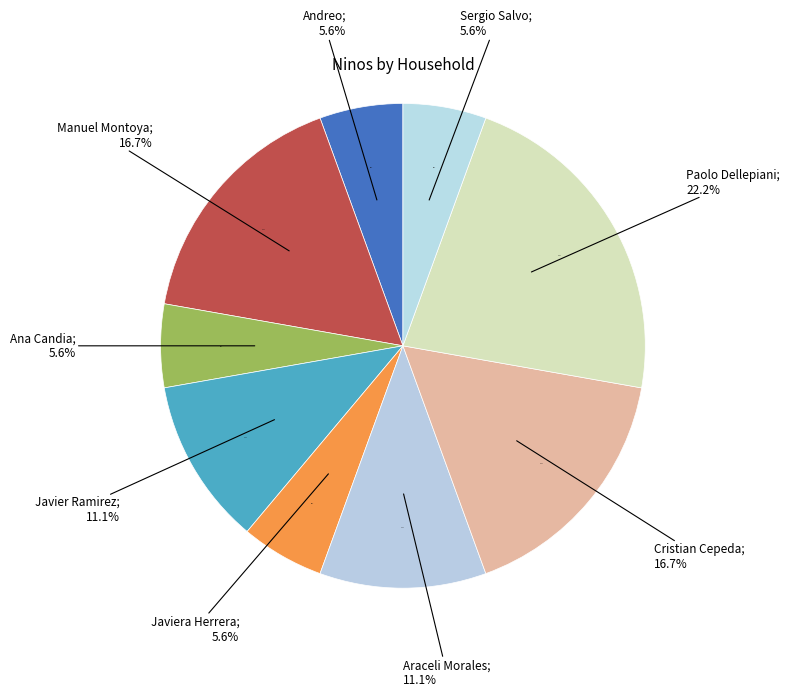

Is Araceli Morales the majority of the pie?

No